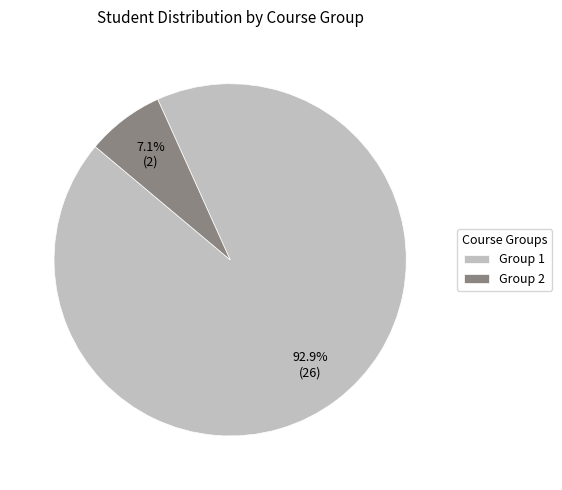

Which has a higher value, Group 2 or Group 1?

Group 1